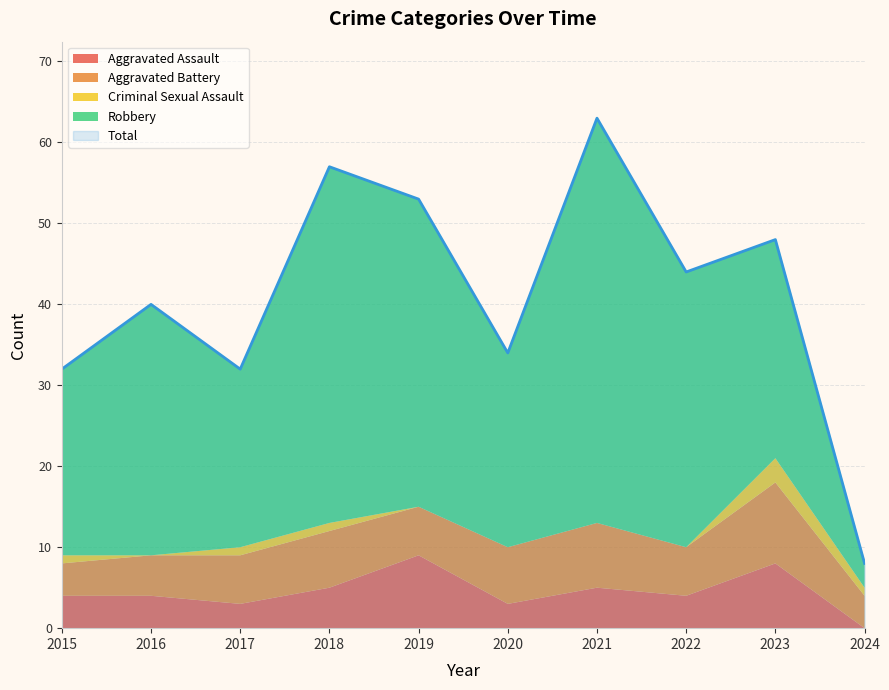

Where does the Robbery series first go above 31?

2018